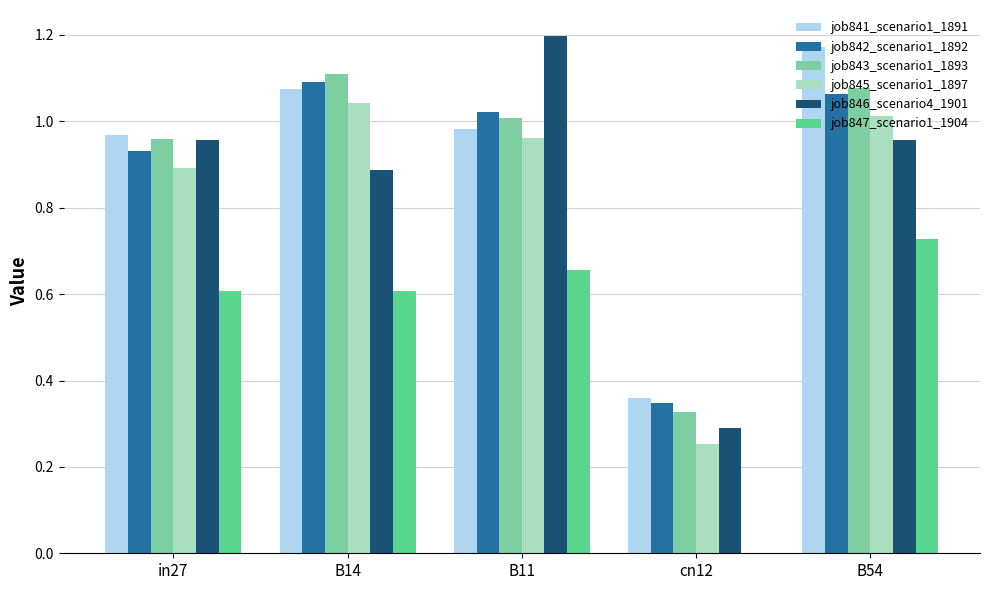

At which label does job847_scenario1_1904 reach its peak?

B54